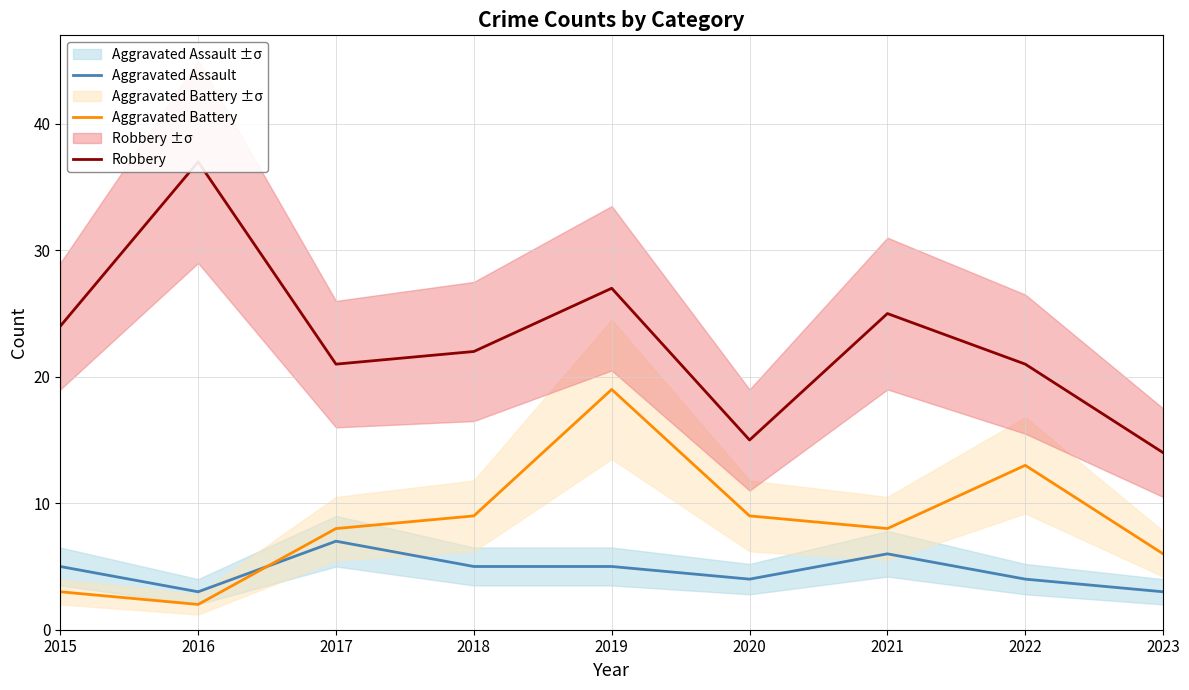

True or false: Robbery and Aggravated Assault cross at least once.

False